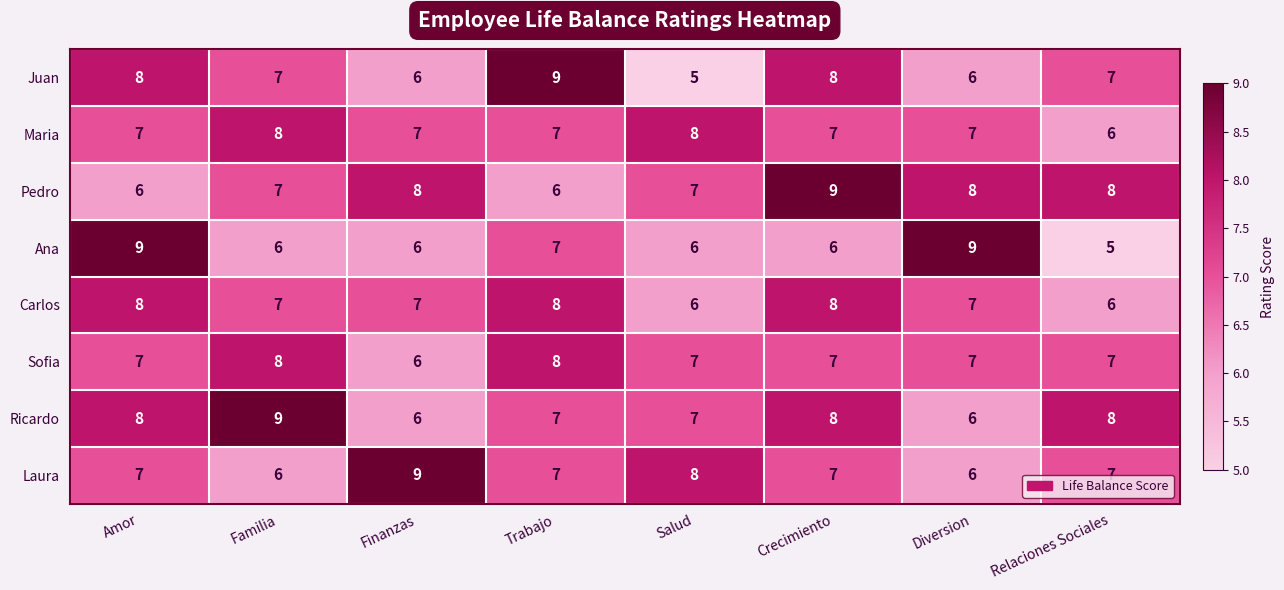

What is the sum of all Ana values?

54